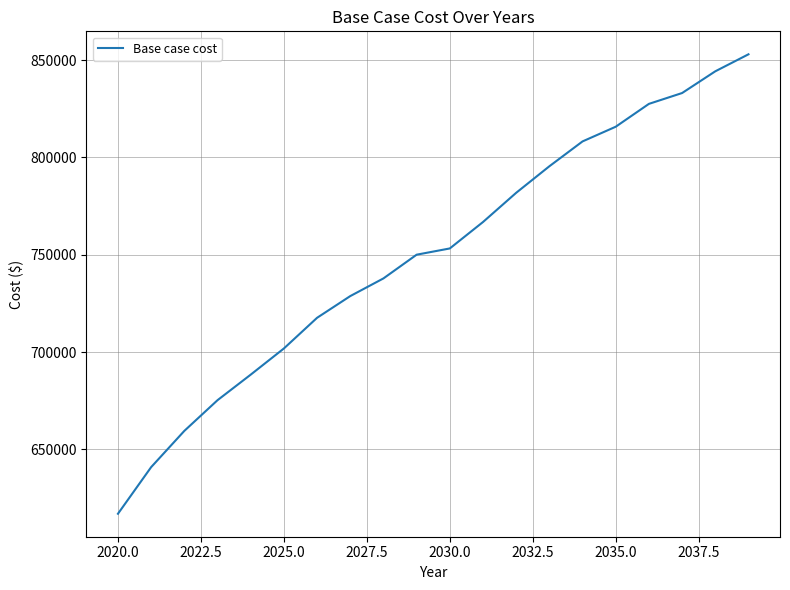

What is the greatest value displayed?

852978.0